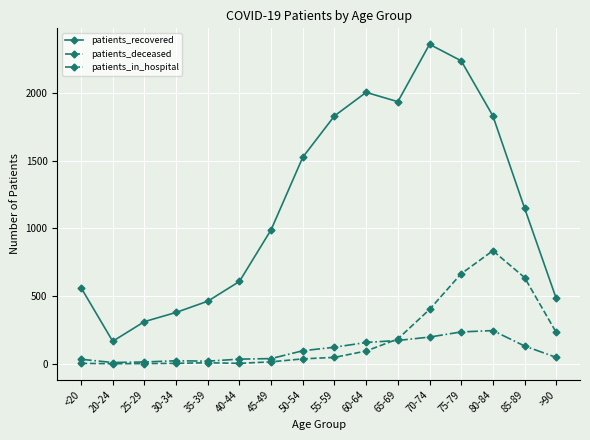

True or false: patients_recovered and patients_in_hospital intersect in this chart.

False